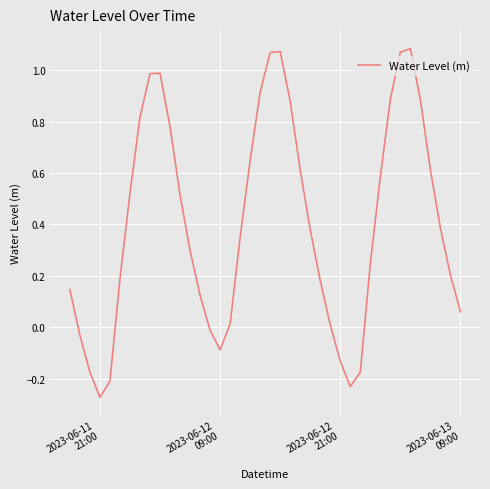

What is the difference between the maximum and minimum values?

1.4